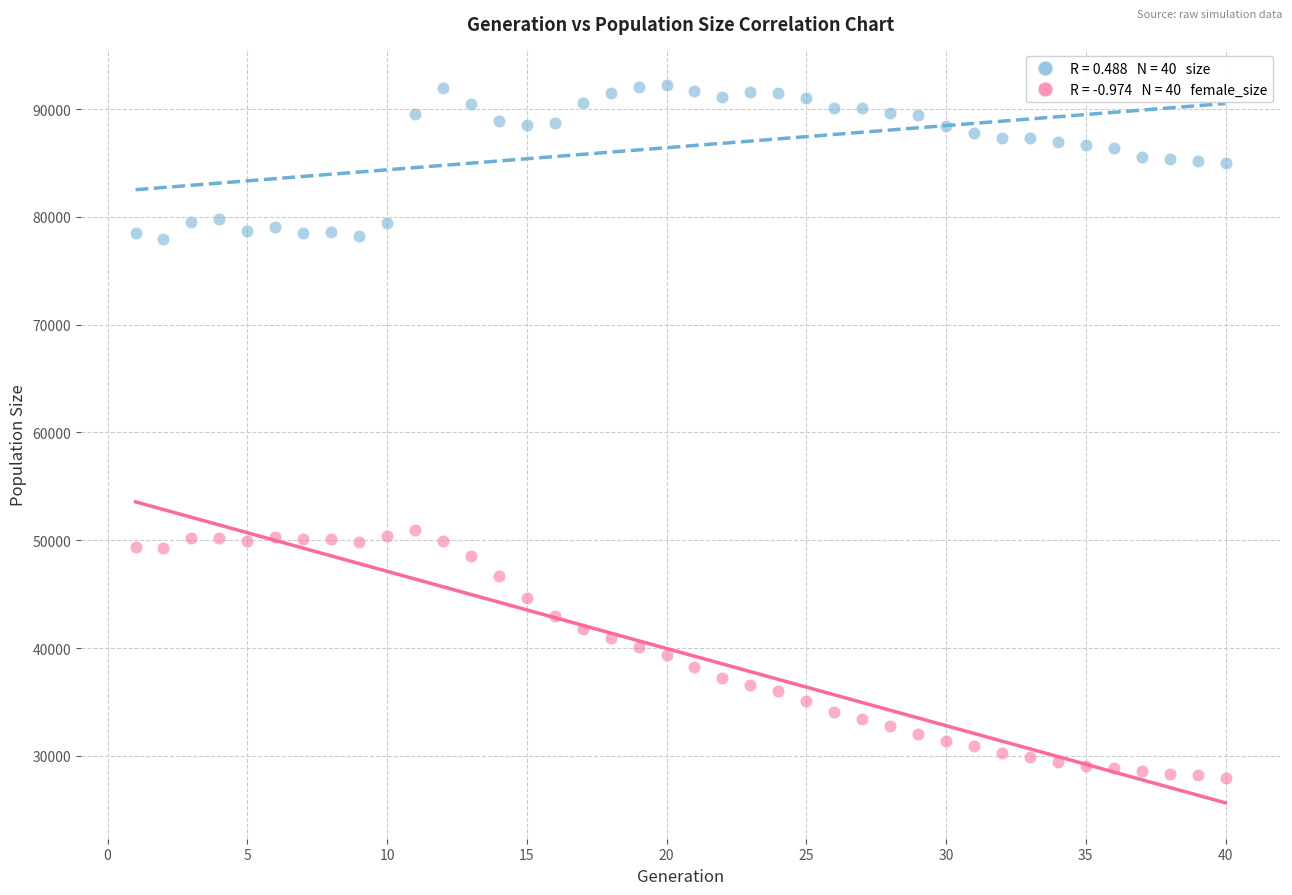

Across all data points, what is the range of X values (max minus min)?

39